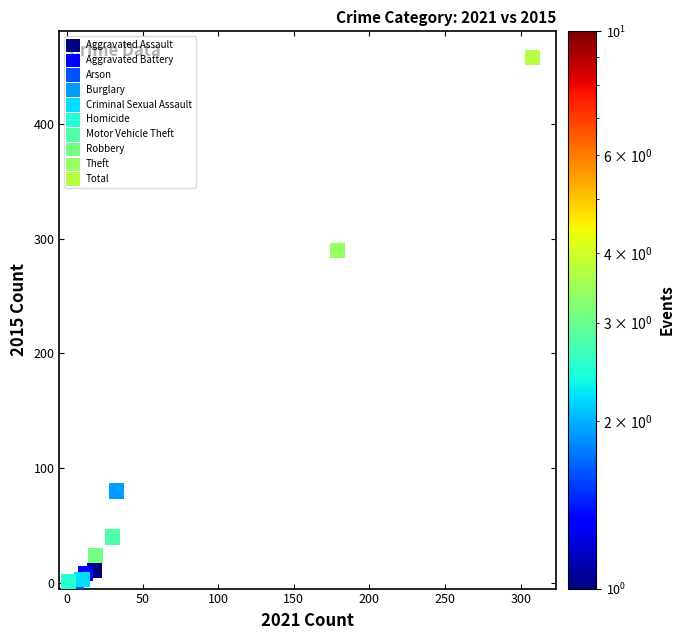

What are all the series names shown in the legend?

Aggravated Assault, Aggravated Battery, Arson, Burglary, Criminal Sexual Assault, Homicide, Motor Vehicle Theft, Robbery, Theft, Total